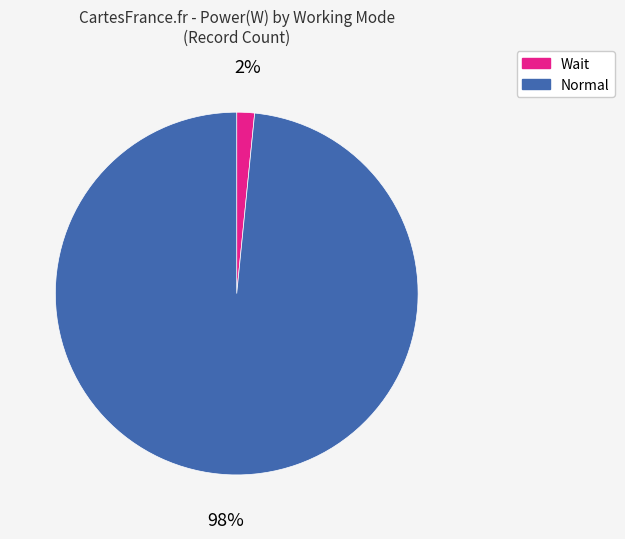

True or false: Wait accounts for 7% of the total.

False